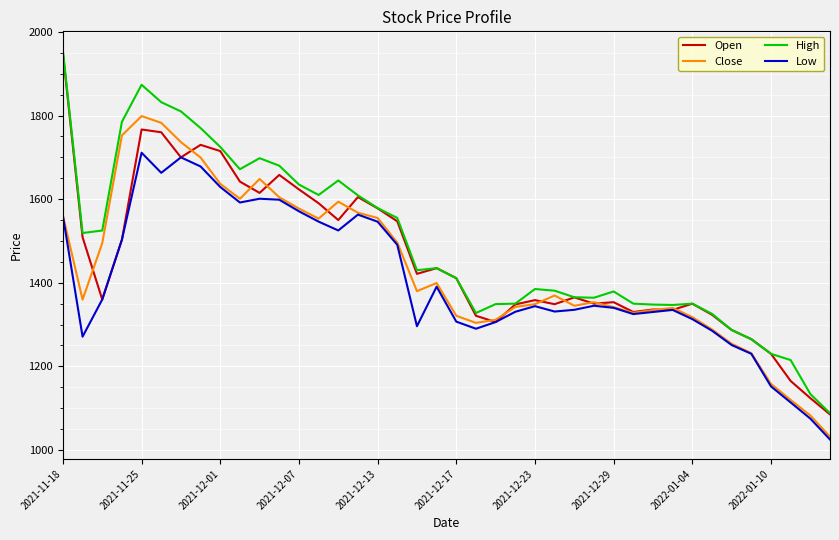

What is the minimum value shown in the chart?

1025.0